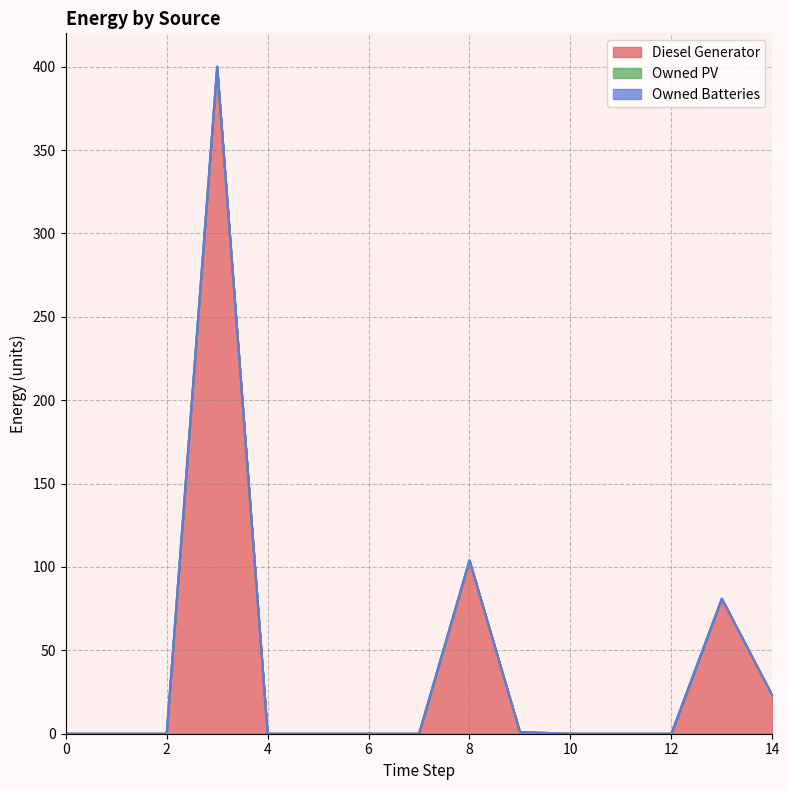

True or false: Owned PV and Owned Batteries intersect in this chart.

False